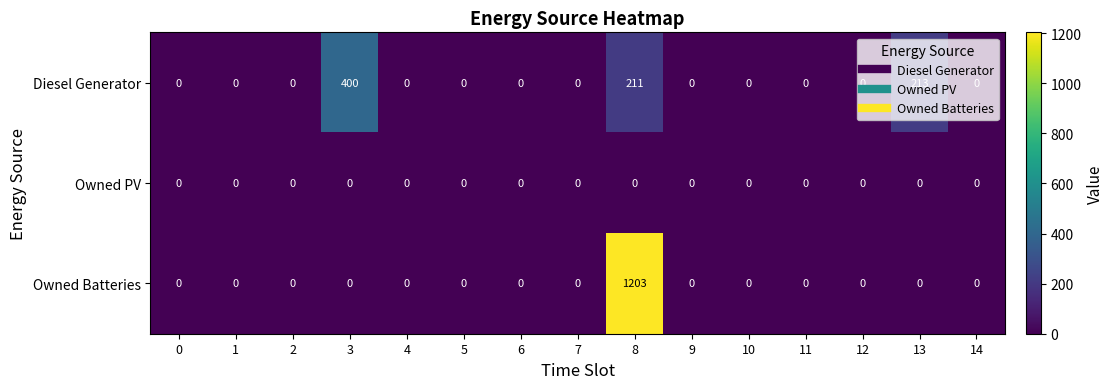

At which category is the sum across all series the highest?

8